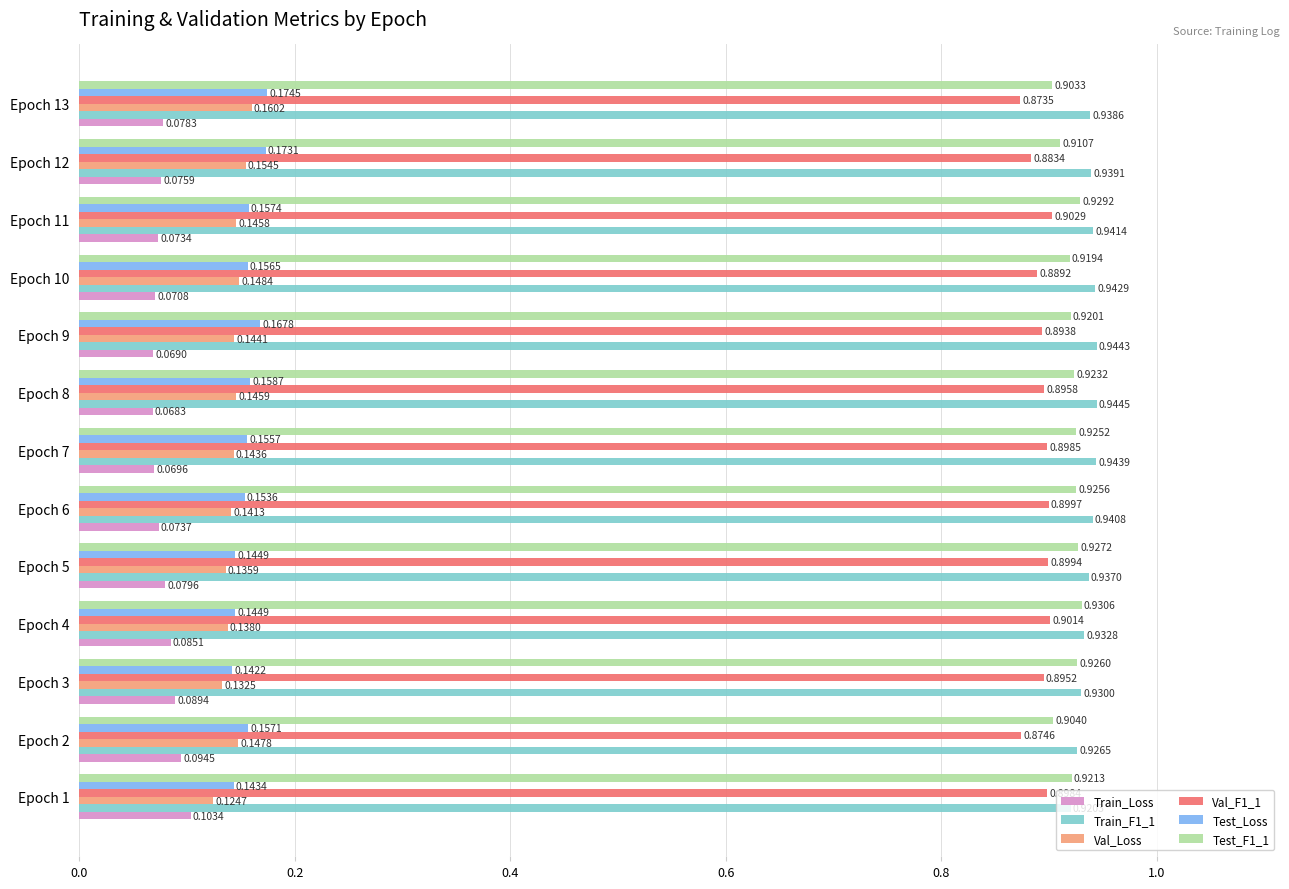

What is the sum of all Train_Loss values?

1.0